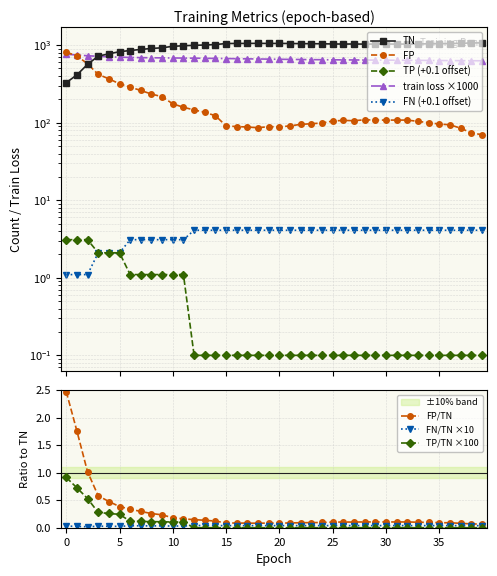

List the series in order of their peak value, highest first.

TN, FP, train loss, FN, TP